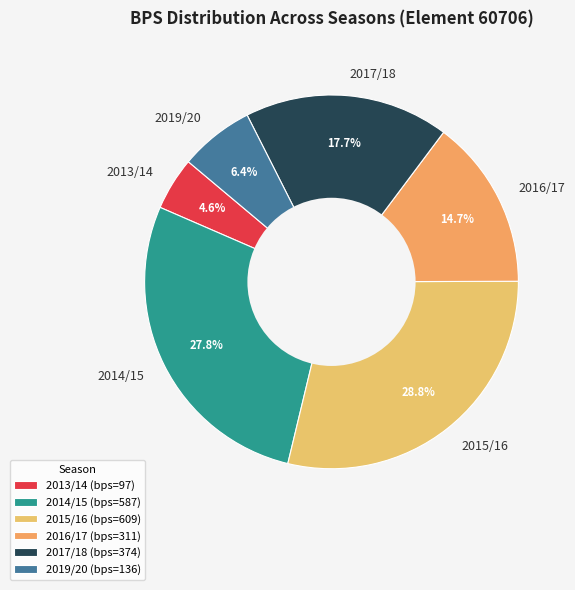

The 2015/16 slice represents 41% of the pie. True or false?

False